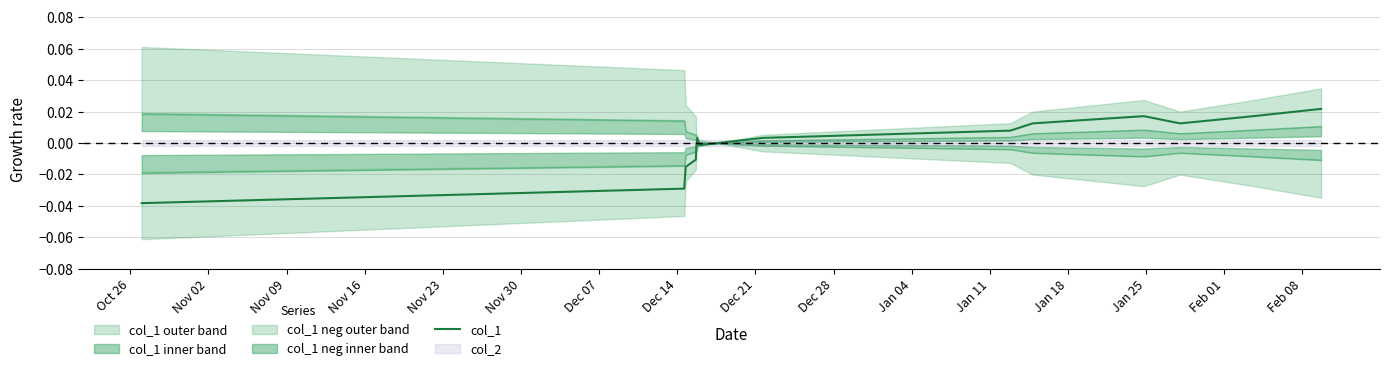

Is it true that the value at Nov 02 is -0.0?

False